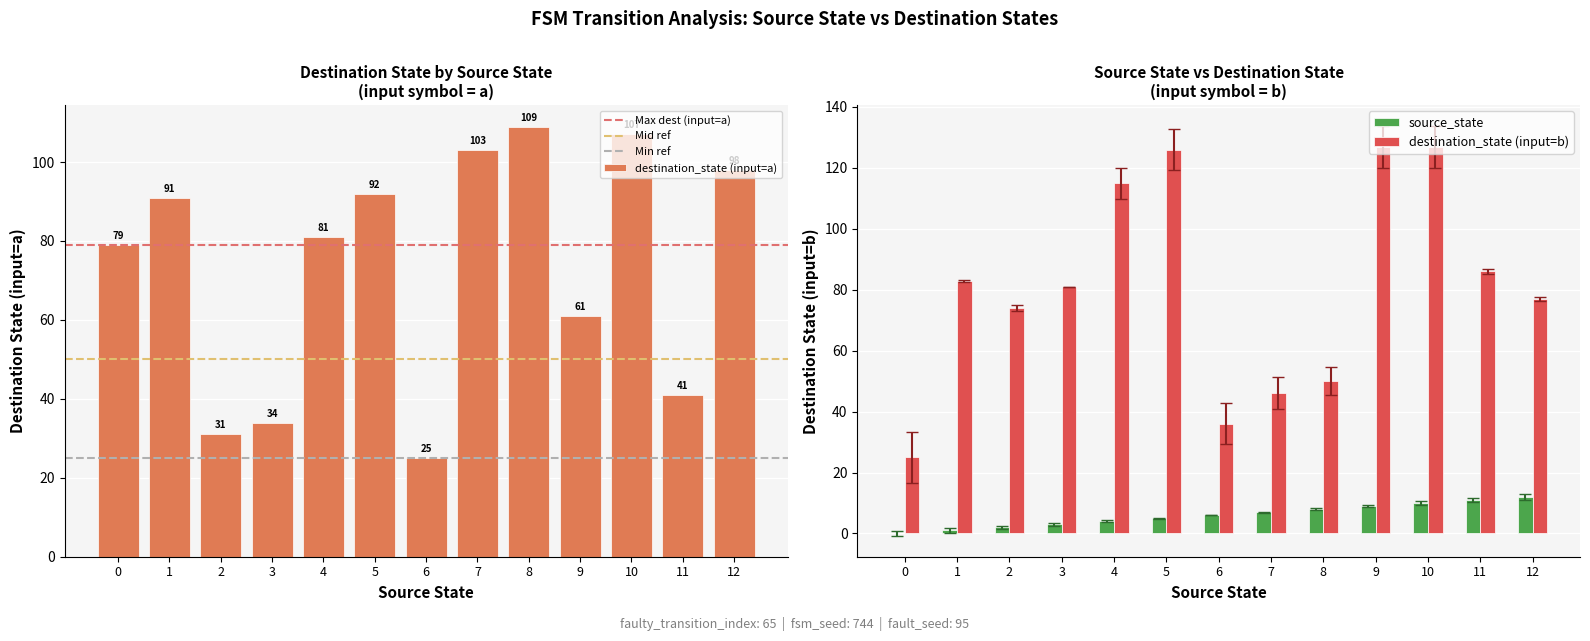

At which label does destination_state_a first exceed 81?

1